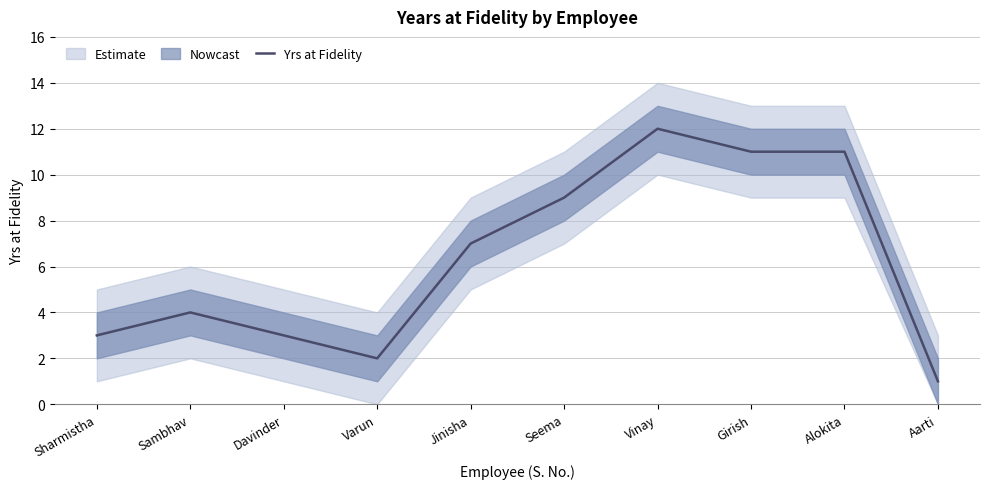

Which category has the highest value across all series?

Vinay